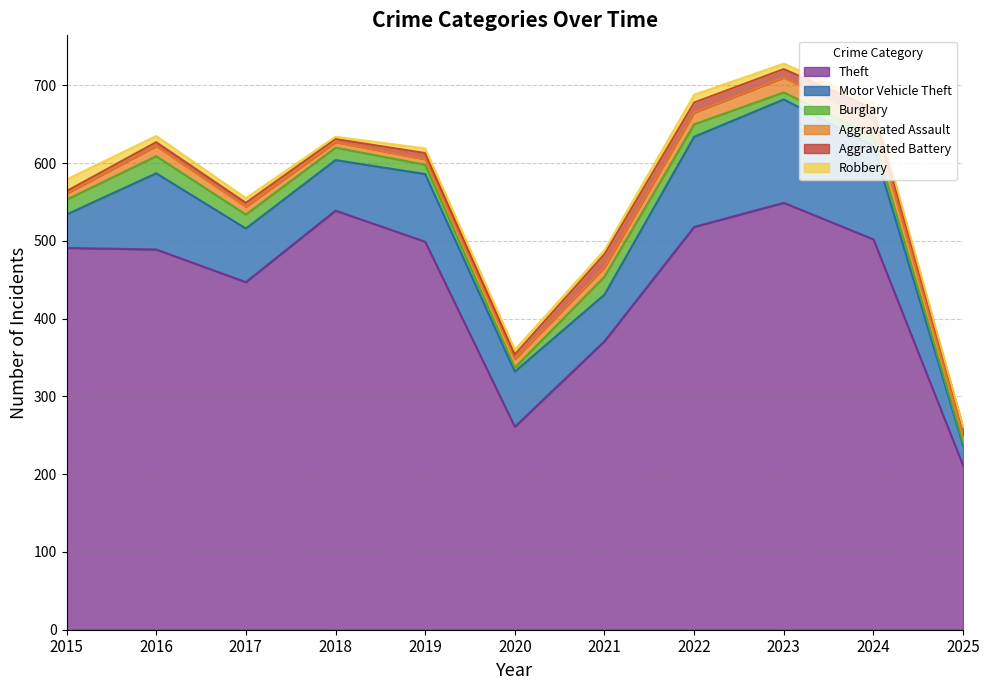

Reading left to right, extract all data points from this chart.

Theft: 491	489	447	539	499	261	371	518	549	502	211
Motor Vehicle Theft: 43	98	69	65	87	71	60	116	133	120	26
Burglary: 19	22	18	16	12	5	23	16	9	13	3
Robbery: 15	8	6	3	6	6	5	10	7	7	1
Aggravated Assault: 8	13	10	7	7	11	12	15	19	20	10
Aggravated Battery: 3	5	5	4	8	6	17	13	11	15	10